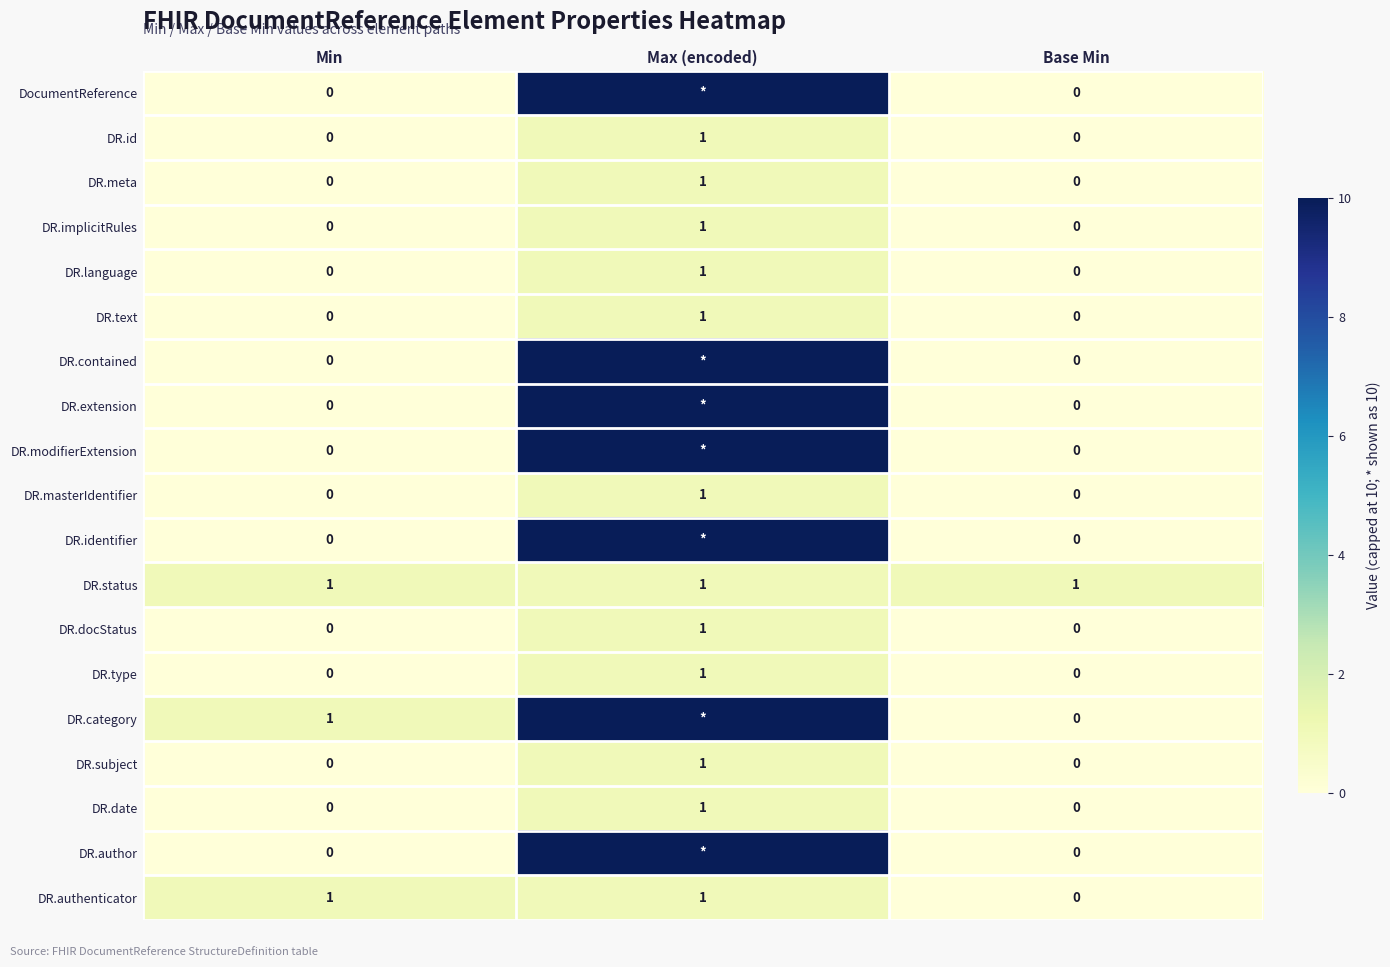

What is the sum of all DR.status values?

3